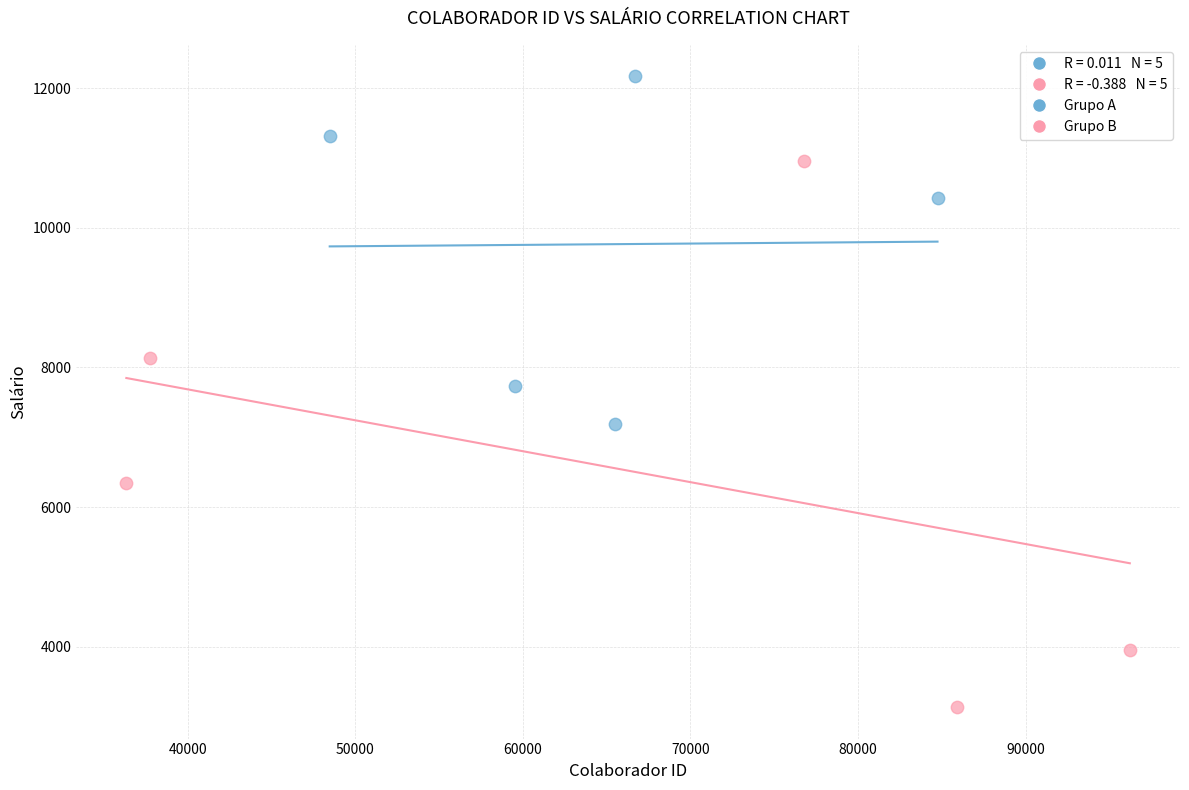

Which series contains the lowest Y value?

Grupo B